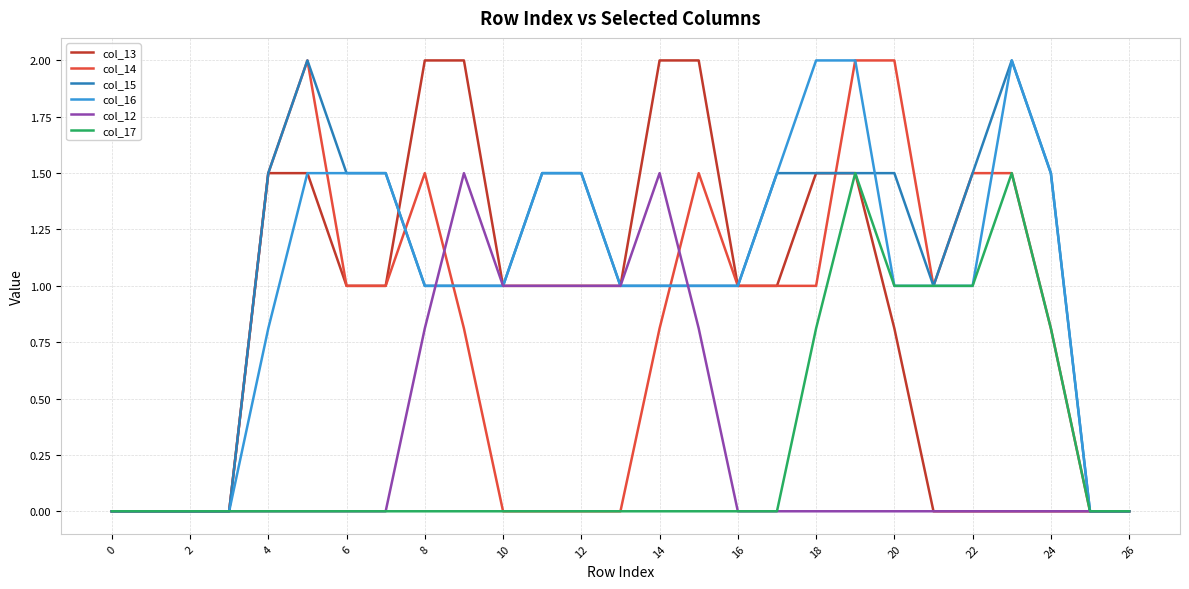

What is the maximum value for col_15?

2.0